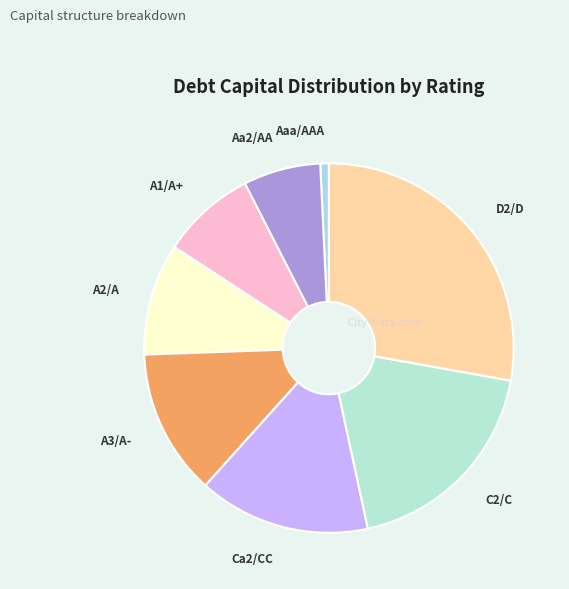

Is the sum of Aa2/AA and C2/C greater than half?

No